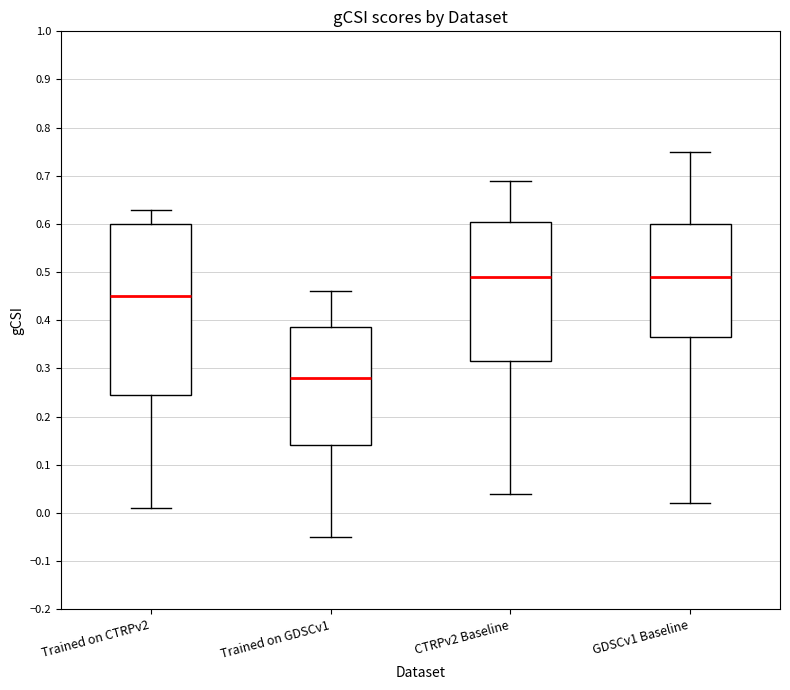

Where is the upper edge of the box for Trained on CTRPv2 on the y-axis? The values are not printed on the chart, so give them approximately, as read against the axis.

0.60